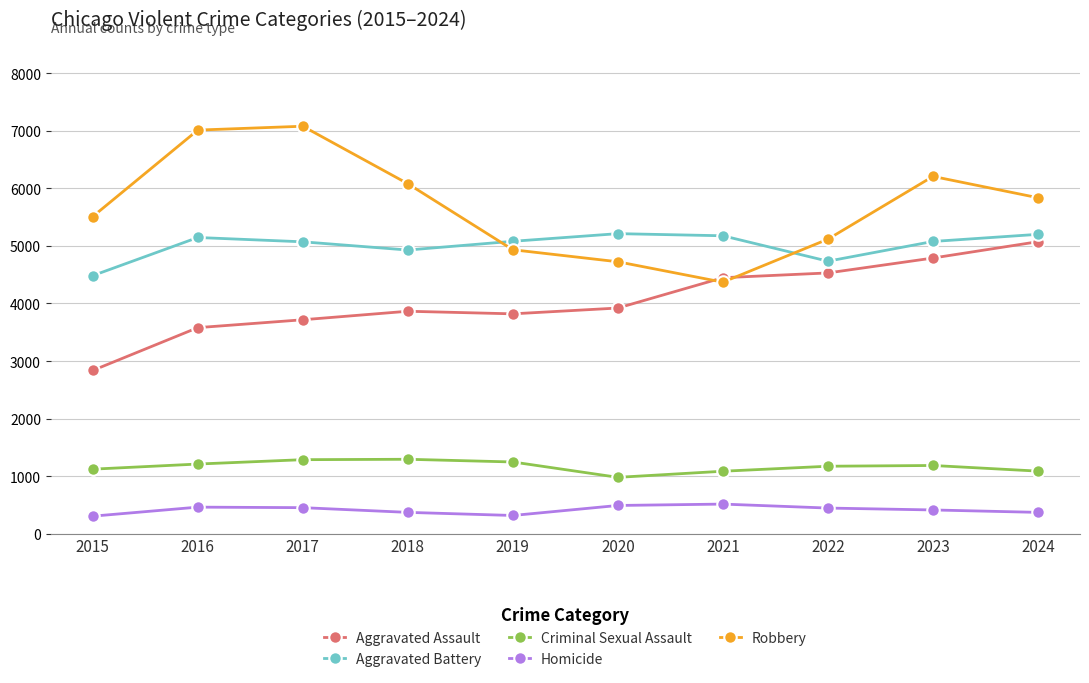

At which category does Aggravated Battery reach its first local peak?

2016